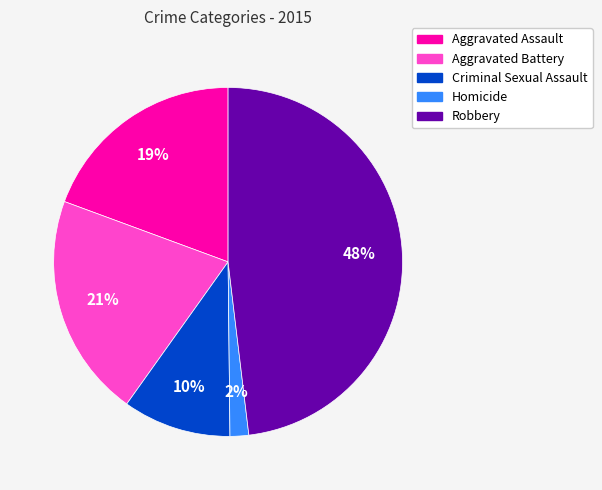

Which category has the smallest portion of the pie?

Homicide